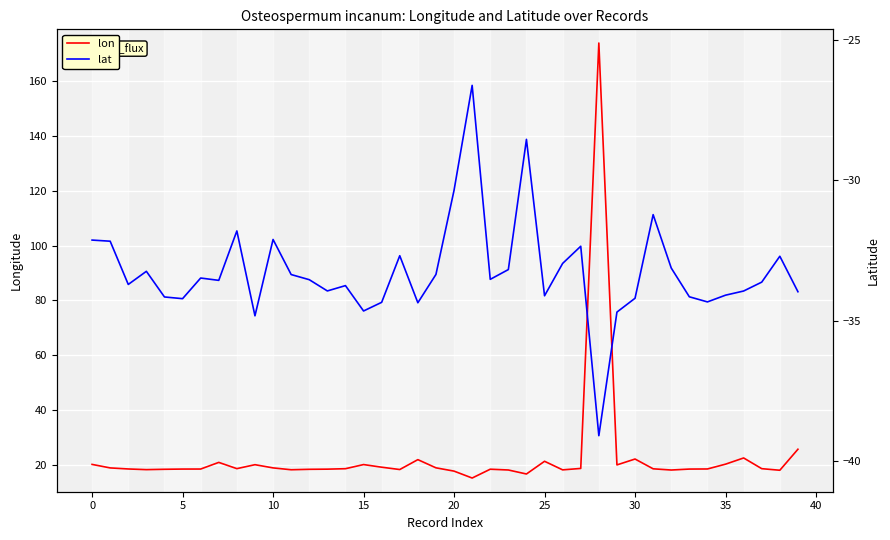

How many data points does each series have?

40